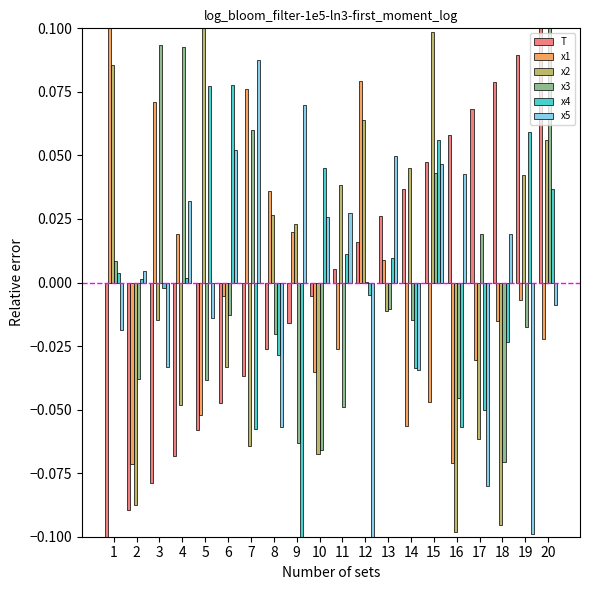

Reading left to right, list all the values displayed in this chart.

T: -0.1	-0.1	-0.1	-0.1	-0.1	-0.0	-0.0	-0.0	-0.0	-0.0	0.0	0.0	0.0	0.0	0.0	0.1	0.1	0.1	0.1	0.1
x1: 0.1	-0.1	0.1	0.0	-0.1	-0.0	0.1	0.0	0.0	-0.0	-0.0	0.1	0.0	-0.1	-0.0	-0.1	-0.0	-0.0	-0.0	-0.0
x2: 0.1	-0.1	-0.0	-0.0	0.1	-0.0	-0.1	0.0	0.0	-0.1	0.0	0.1	-0.0	0.0	0.1	-0.1	-0.1	-0.1	0.0	0.1
x3: 0.0	-0.0	0.1	0.1	-0.0	-0.0	0.1	-0.0	-0.1	-0.1	-0.0	0.0	-0.0	-0.0	0.0	-0.0	0.0	-0.1	-0.0	0.1
x4: 0.0	0.0	-0.0	0.0	0.1	0.1	-0.1	-0.0	-0.1	0.0	0.0	-0.0	0.0	-0.0	0.1	-0.1	-0.1	-0.0	0.1	0.0
x5: -0.0	0.0	-0.0	0.0	-0.0	0.1	0.1	-0.1	0.1	0.0	0.0	-0.1	0.0	-0.0	0.0	0.0	-0.1	0.0	-0.1	-0.0